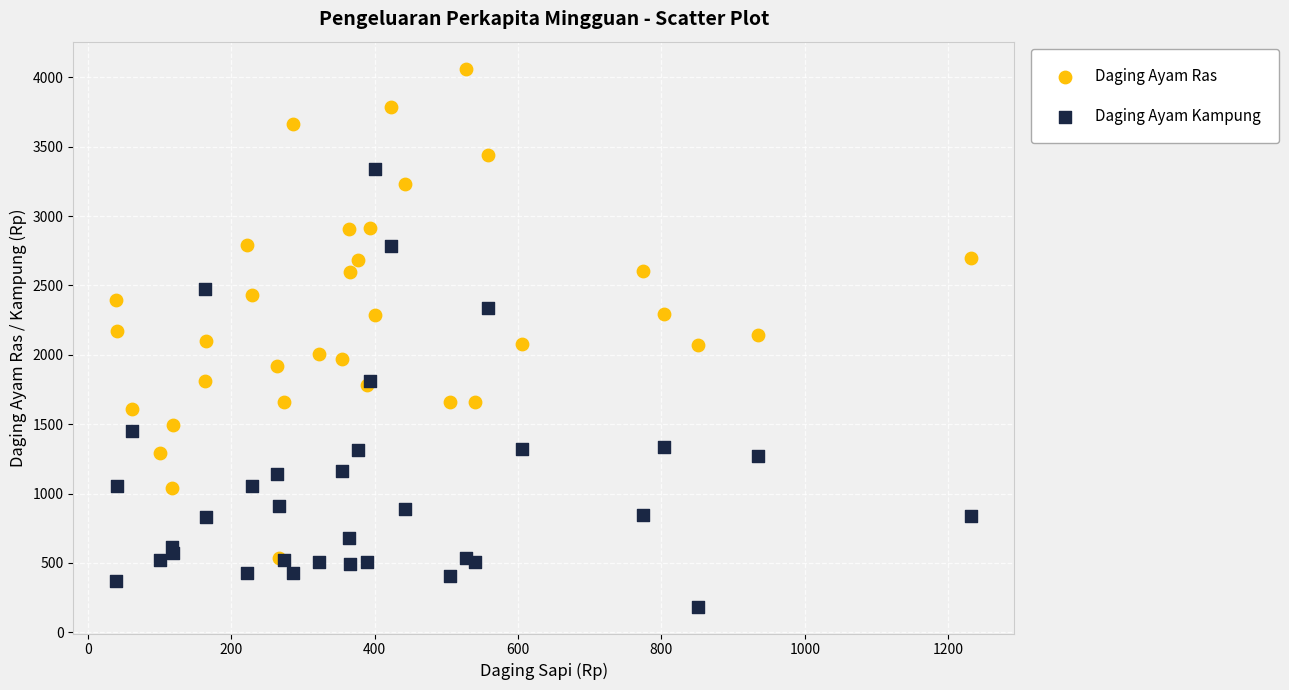

Which series contains the highest Y value?

Daging Ayam Ras